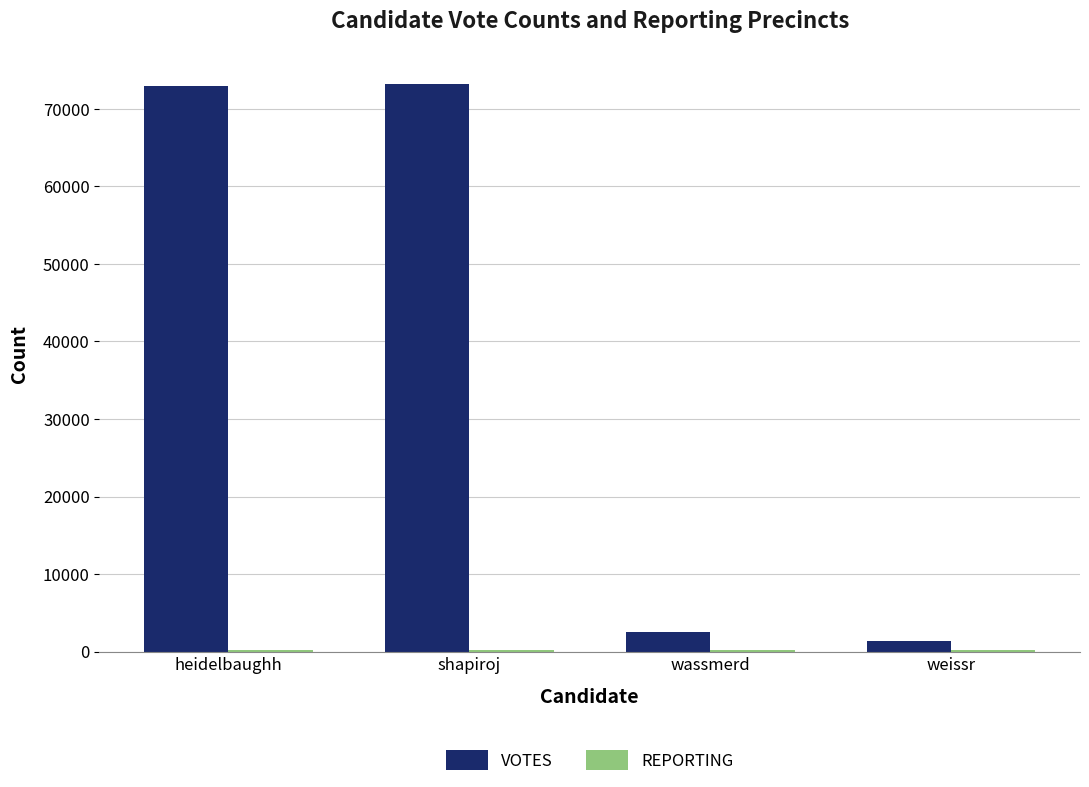

Which series has the largest total across all categories?

VOTES